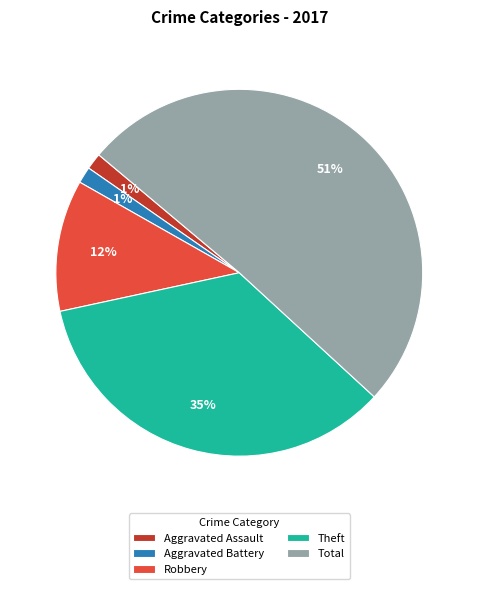

To the nearest percent, what is the difference between the Total and Theft slice percentages?

16%